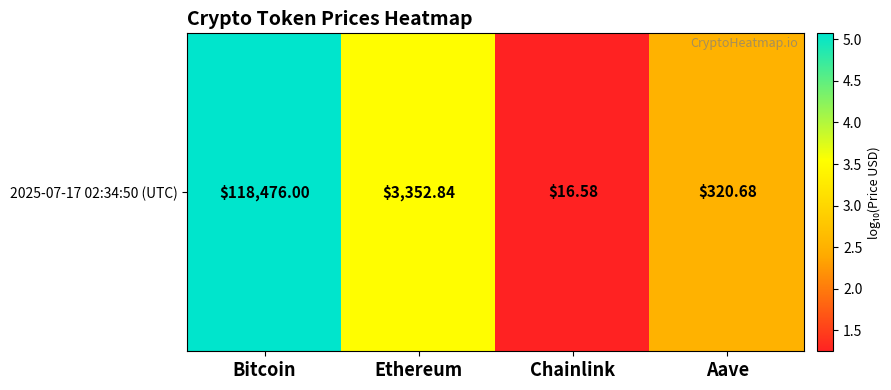

What is the approximate value at Aave?

2.5